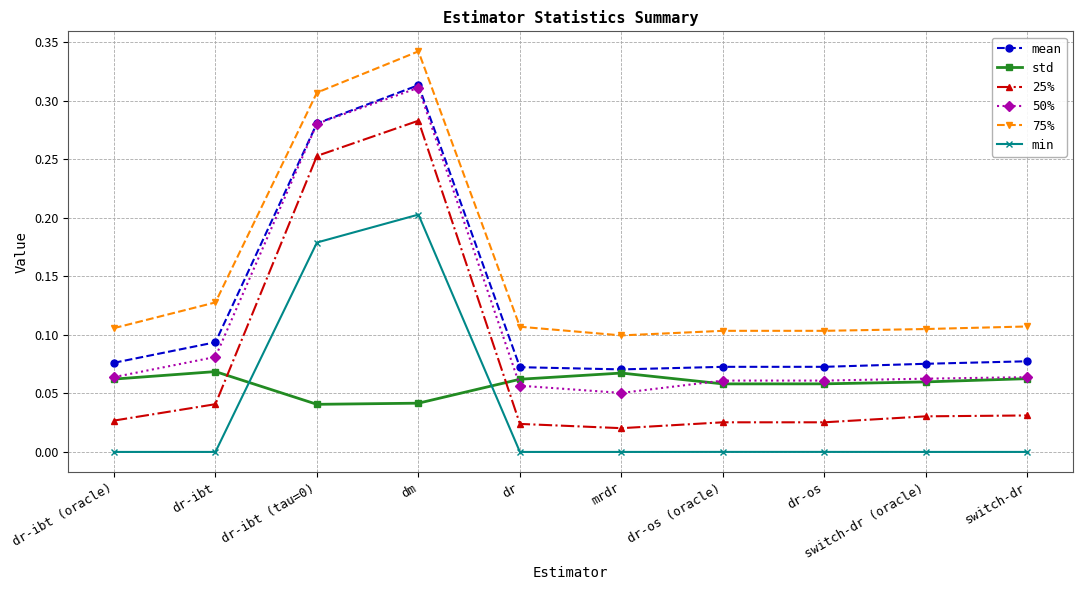

Which label corresponds to the largest value in the chart?

dm